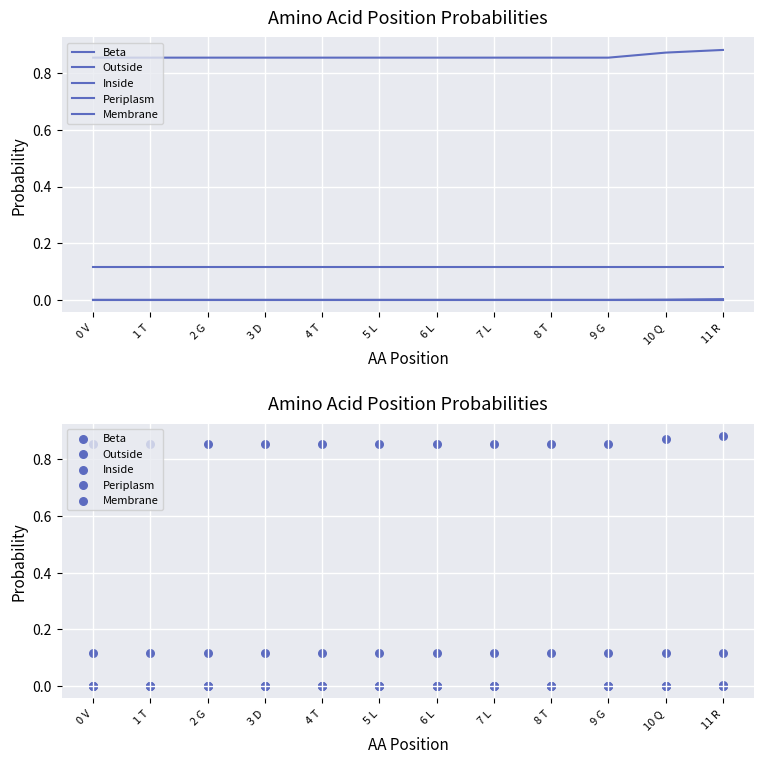

Which series has the largest total across all categories?

Outside